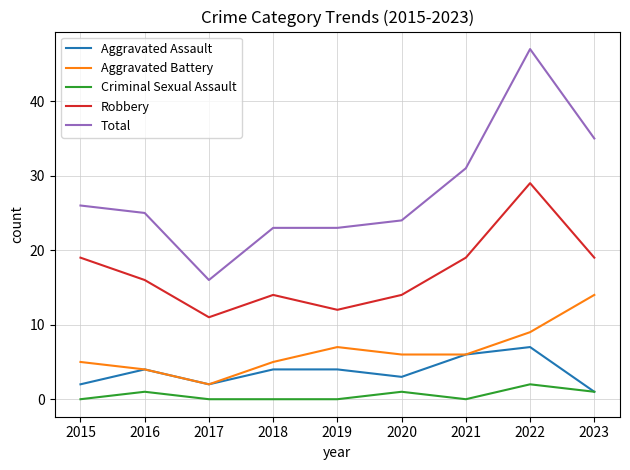

What is the difference between the Aggravated Battery values at 2023 and 2021?

8